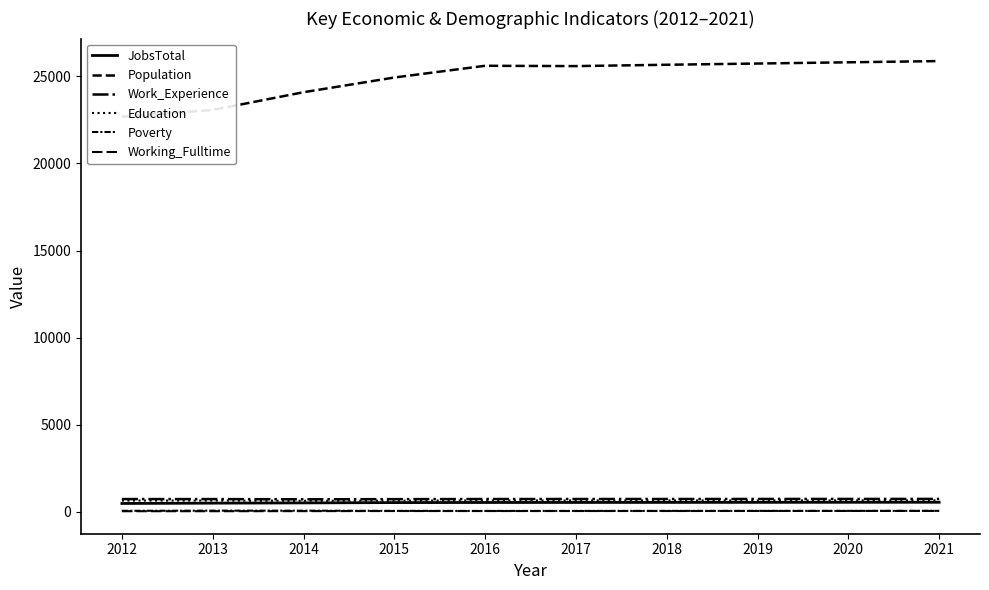

How many data points in Work_Experience are above 742?

4